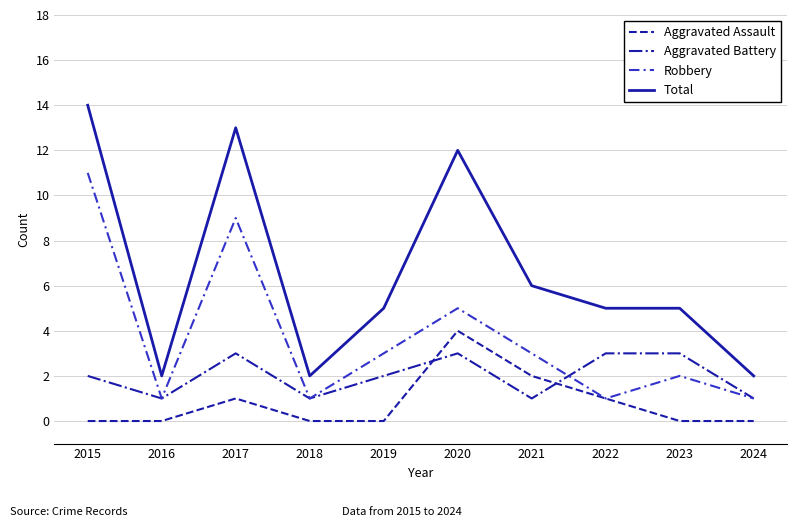

Does the chart display data point markers on the line(s)?

No